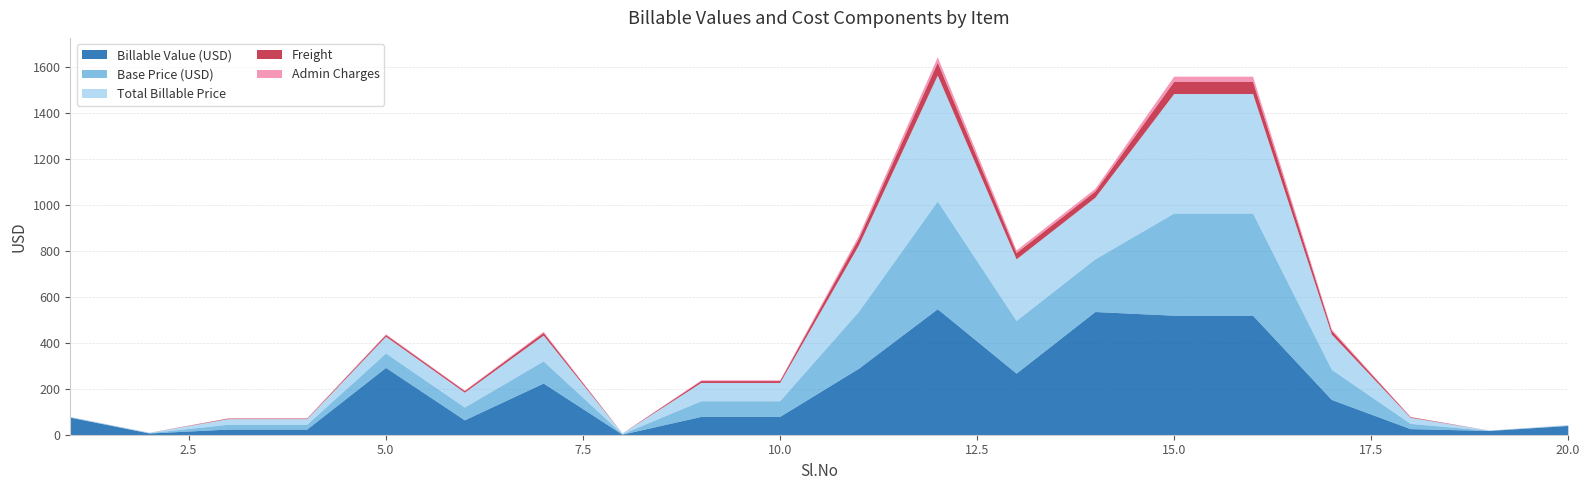

Which category has the lowest value in the Freight series?

19